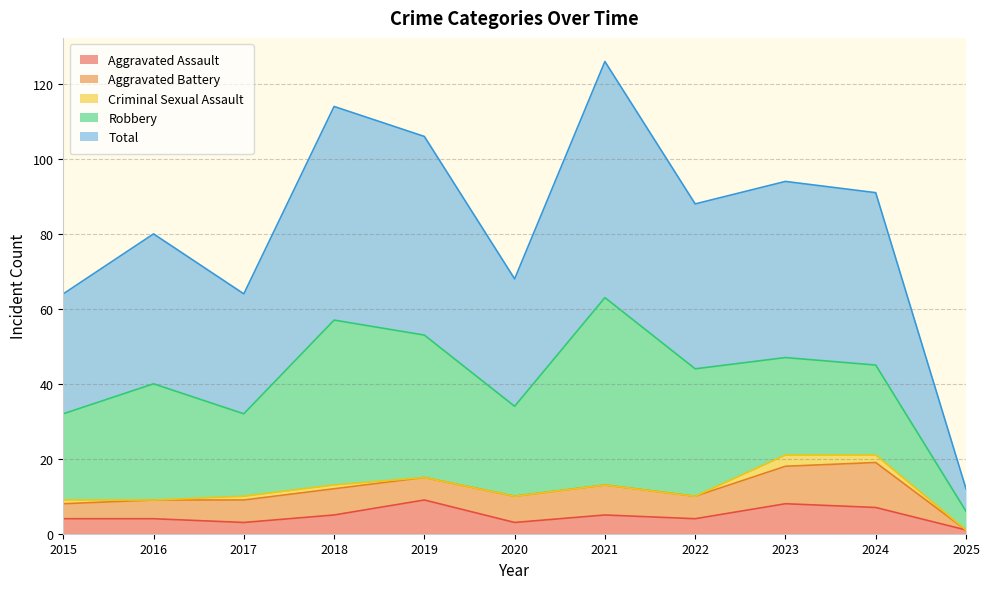

How many lines are shown in the chart?

5